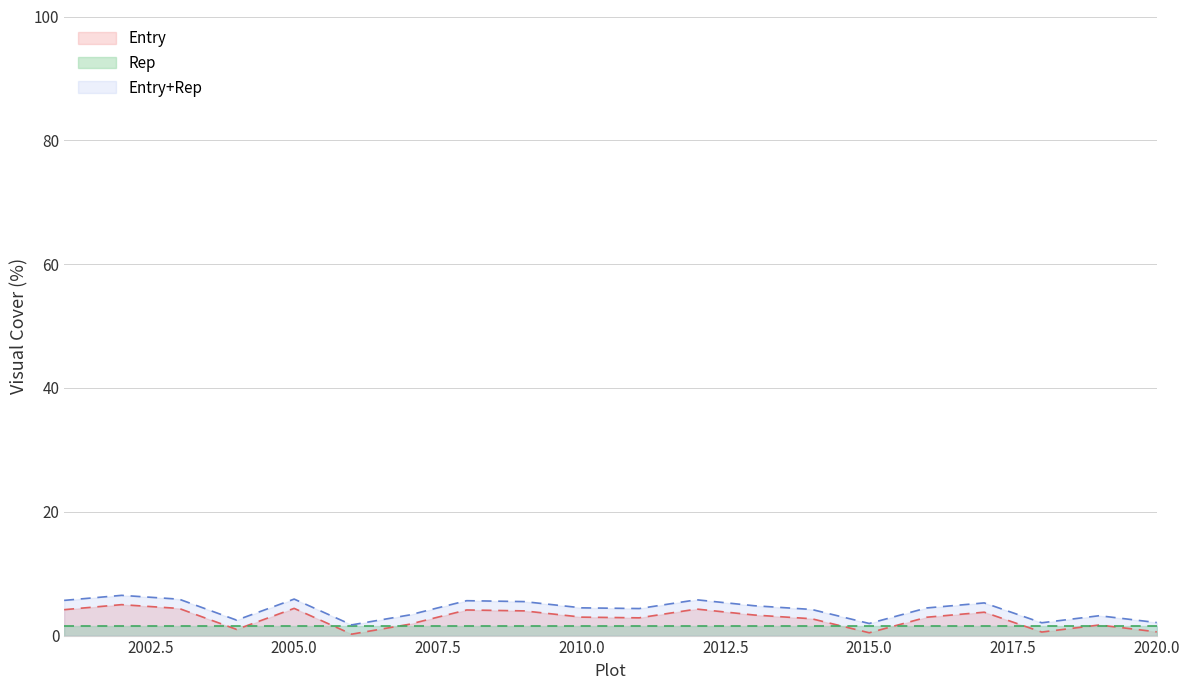

How many interior local valleys (lower than both neighbors) does the data have?

5